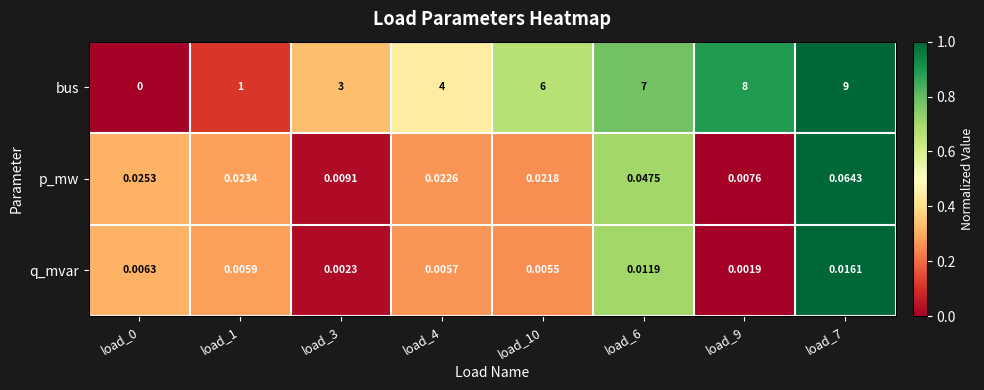

Which series has the widest spread of values?

bus